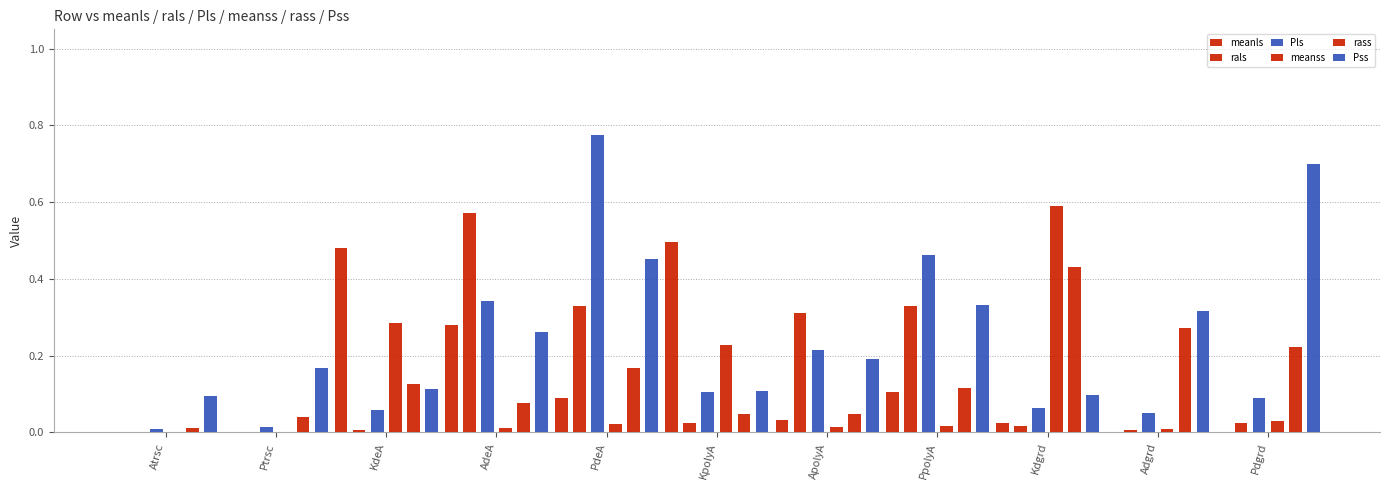

What are all the series names shown in the legend?

meanls, rals, Pls, meanss, rass, Pss